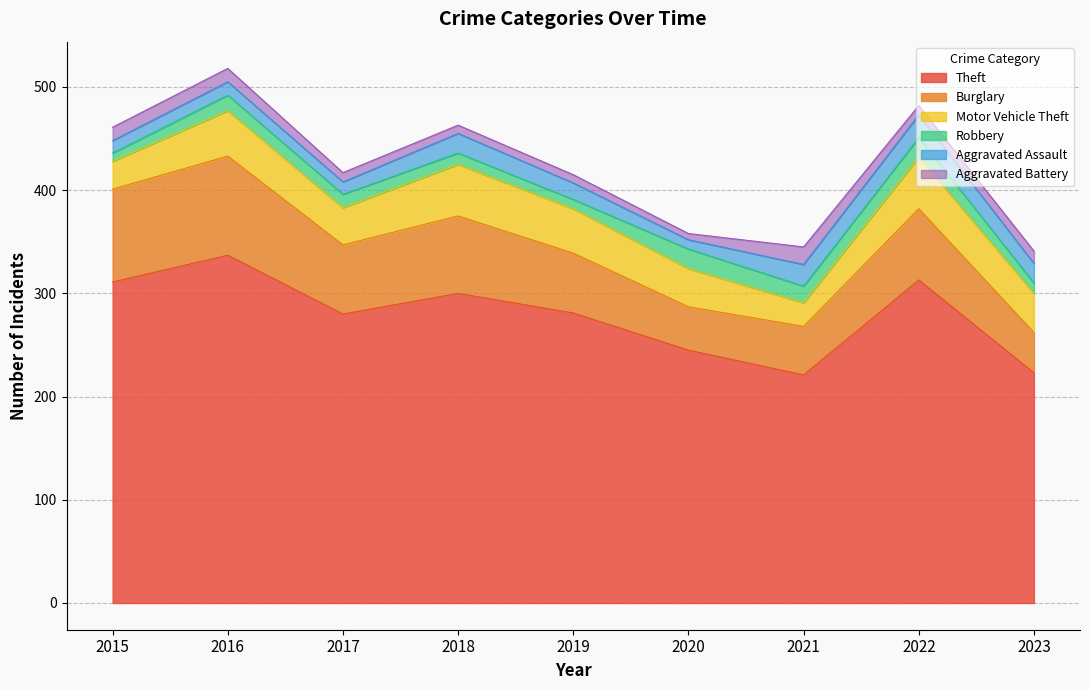

What is the maximum value for Theft?

337